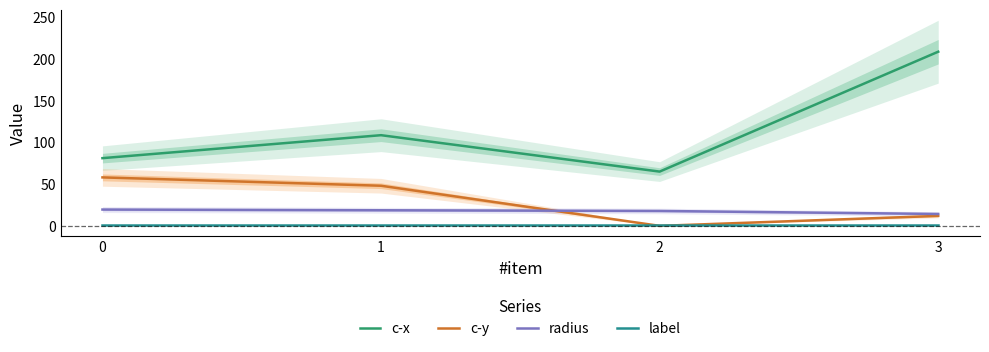

What is the sum of the c-y values at 2 and 3?

13.1